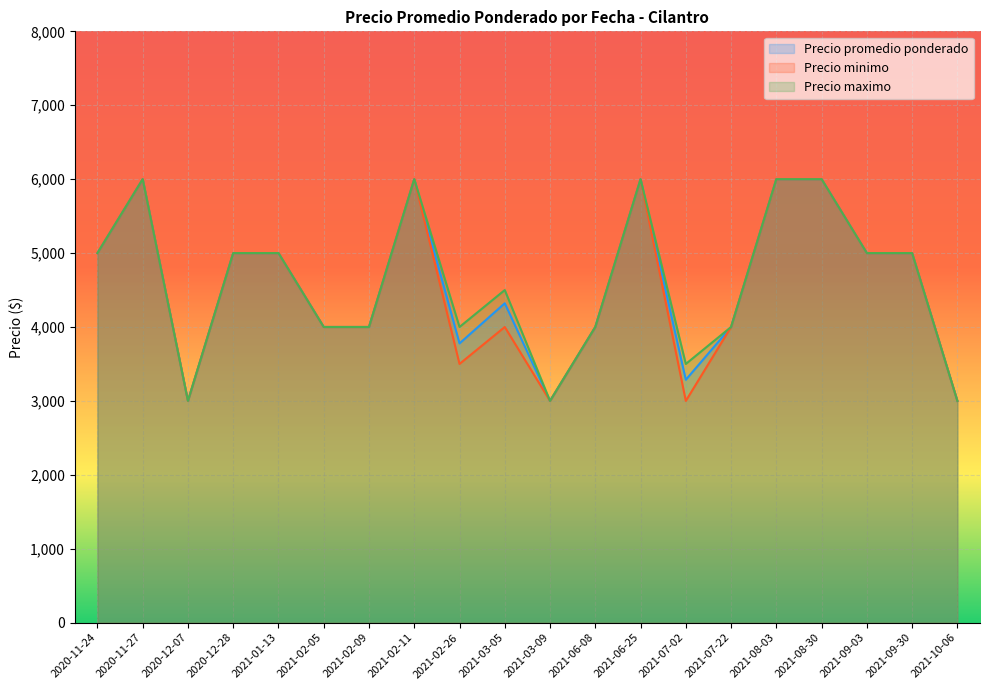

Reading left to right, list all the values displayed in this chart.

Precio promedio ponderado: 5000	6000	3000	5000	5000	4000	4000	6000	3778	4321	3000	4000	6000	3286	4000	6000	6000	5000	5000	3000
Precio minimo: 5000	6000	3000	5000	5000	4000	4000	6000	3500	4000	3000	4000	6000	3000	4000	6000	6000	5000	5000	3000
Precio maximo: 5000	6000	3000	5000	5000	4000	4000	6000	4000	4500	3000	4000	6000	3500	4000	6000	6000	5000	5000	3000